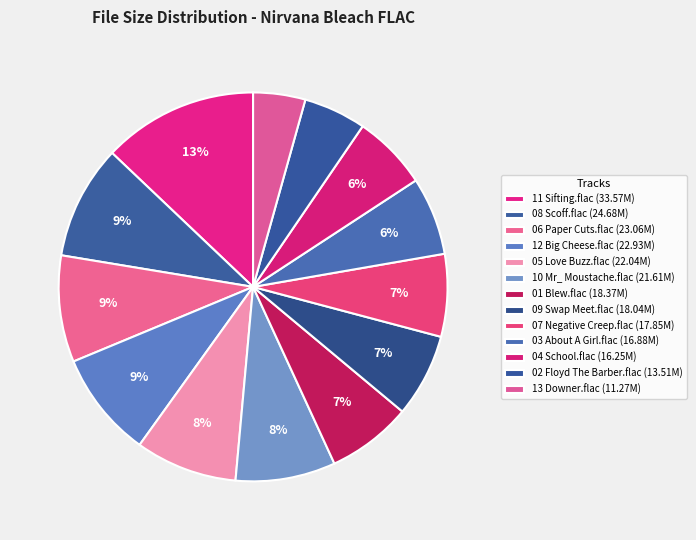

Approximately how many times larger is the value at 13 Downer.flac compared to 05 Love Buzz.flac?

0.5